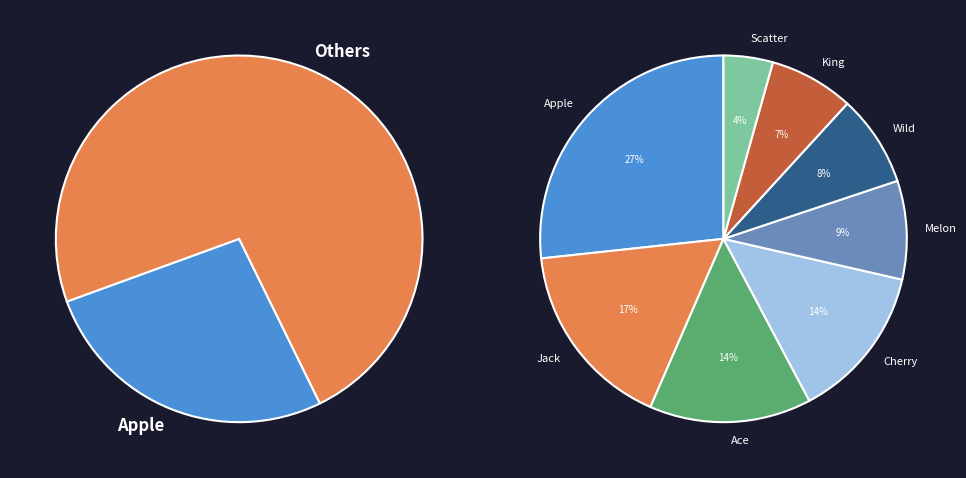

To the nearest percent, what is the combined percentage of Melon and Jack?

25%